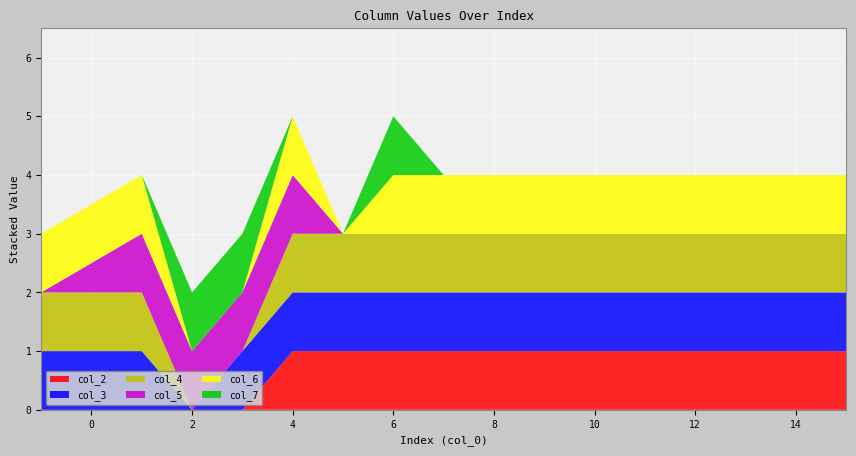

Reading left to right, what are all the values shown in this chart?

col_2: -1=0	1=0	2=0	3=0	4=1	5=1	6=1	7=1	8=1	9=1	10=1	11=1	12=1	13=1	14=1	15=1
col_3: -1=1	1=1	2=0	3=1	4=1	5=1	6=1	7=1	8=1	9=1	10=1	11=1	12=1	13=1	14=1	15=1
col_4: -1=1	1=1	2=0	3=0	4=1	5=1	6=1	7=1	8=1	9=1	10=1	11=1	12=1	13=1	14=1	15=1
col_5: -1=0	1=1	2=1	3=1	4=1	5=0	6=0	7=0	8=0	9=0	10=0	11=0	12=0	13=0	14=0	15=0
col_6: -1=1	1=1	2=0	3=0	4=1	5=0	6=1	7=1	8=1	9=1	10=1	11=1	12=1	13=1	14=1	15=1
col_7: -1=0	1=0	2=1	3=1	4=0	5=0	6=1	7=0	8=0	9=0	10=0	11=0	12=0	13=0	14=0	15=0